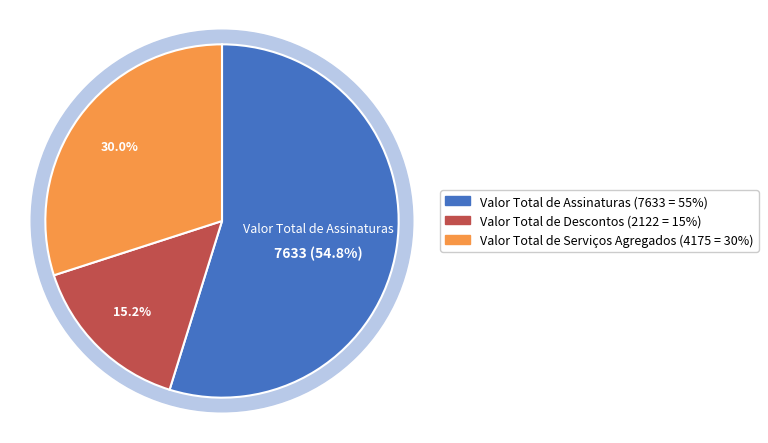

To the nearest percent, what percentage of the pie is Valor Total de Assinaturas?

55%